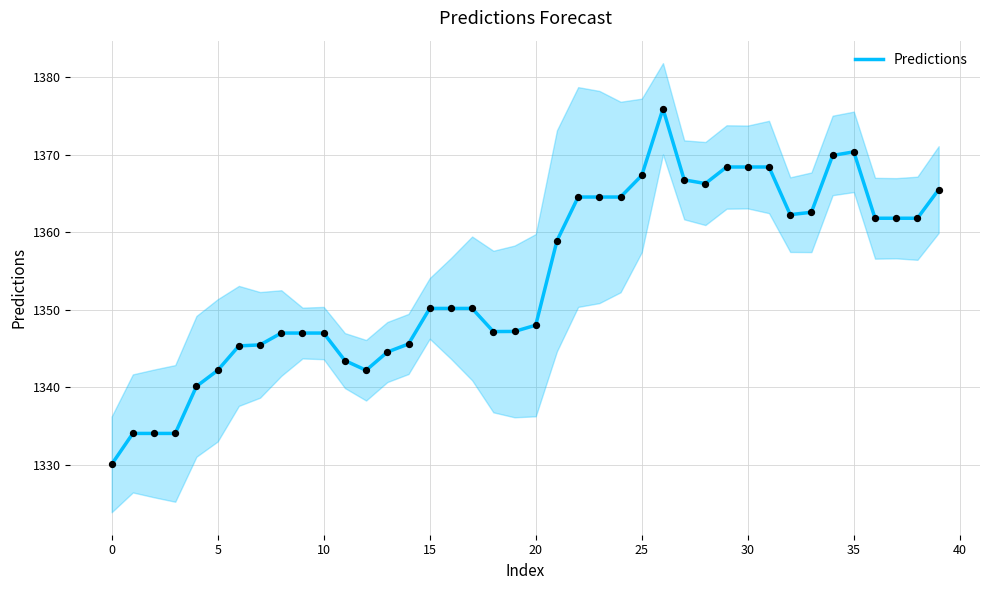

What is the minimum value for Predictions?

1330.1